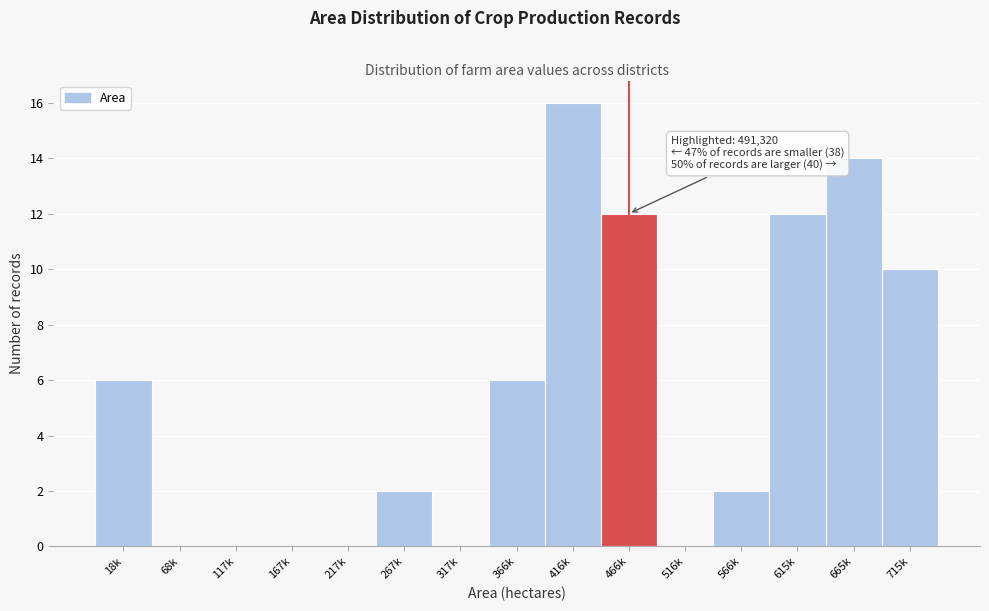

Reading left to right, what are all the values shown in this chart?

18k=6	68k=0	117k=0	167k=0	217k=0	267k=2	317k=0	366k=6	416k=16	466k=12	516k=0	566k=2	615k=12	665k=14	715k=10